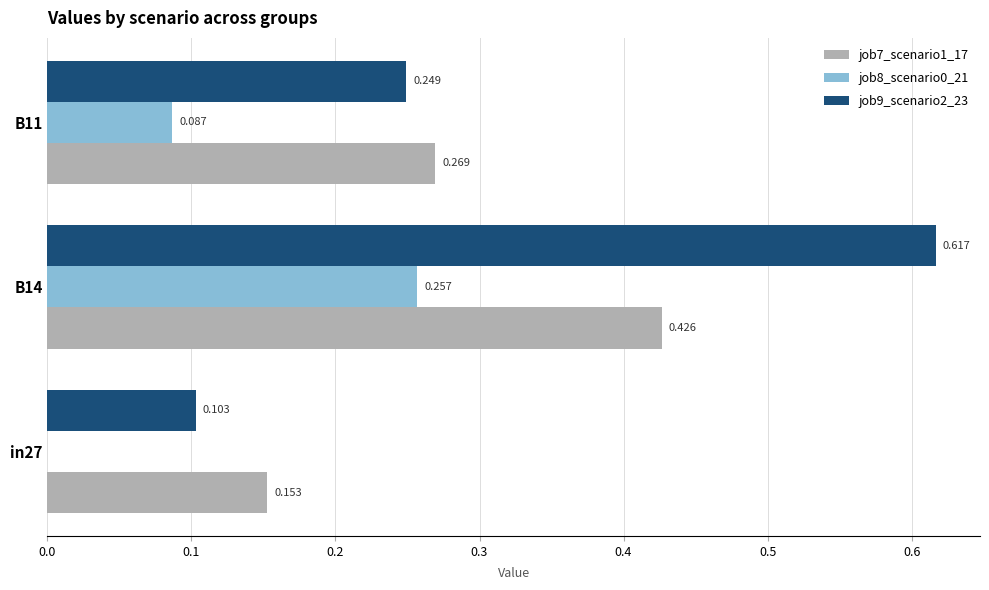

Is the value of job9_scenario2_23 at B11 greater than the value of job8_scenario0_21 at in27?

Yes